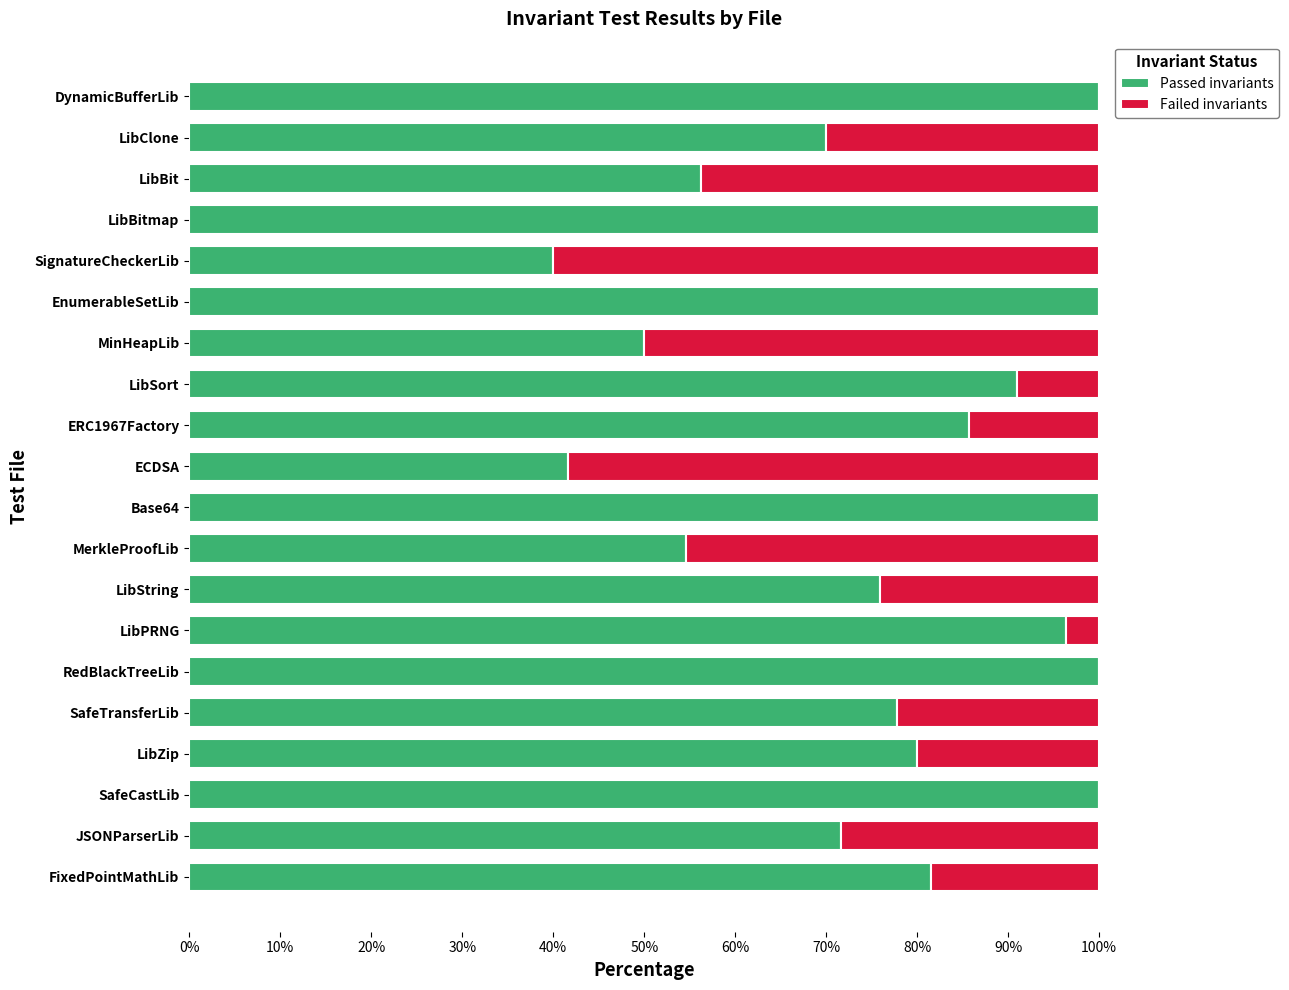

What are all the series names shown in the legend?

Passed invariants, Failed invariants